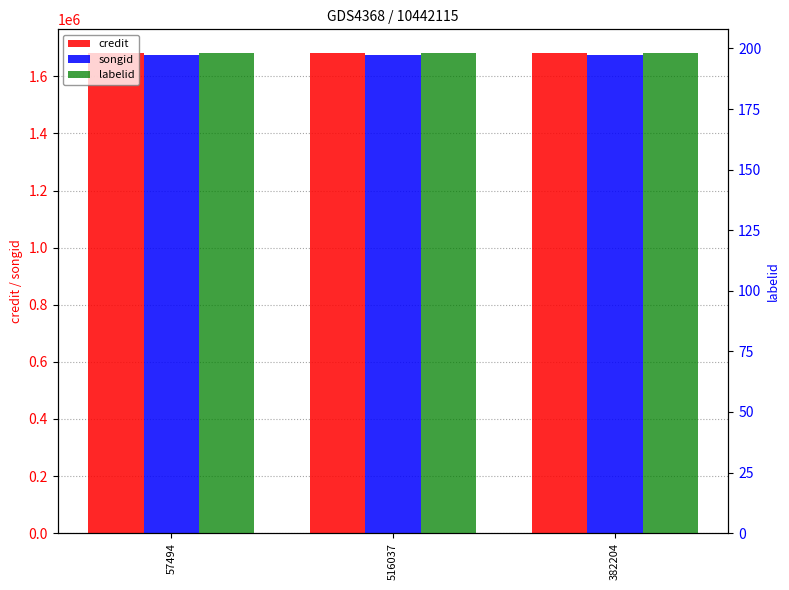

How many bars are there in total?

9